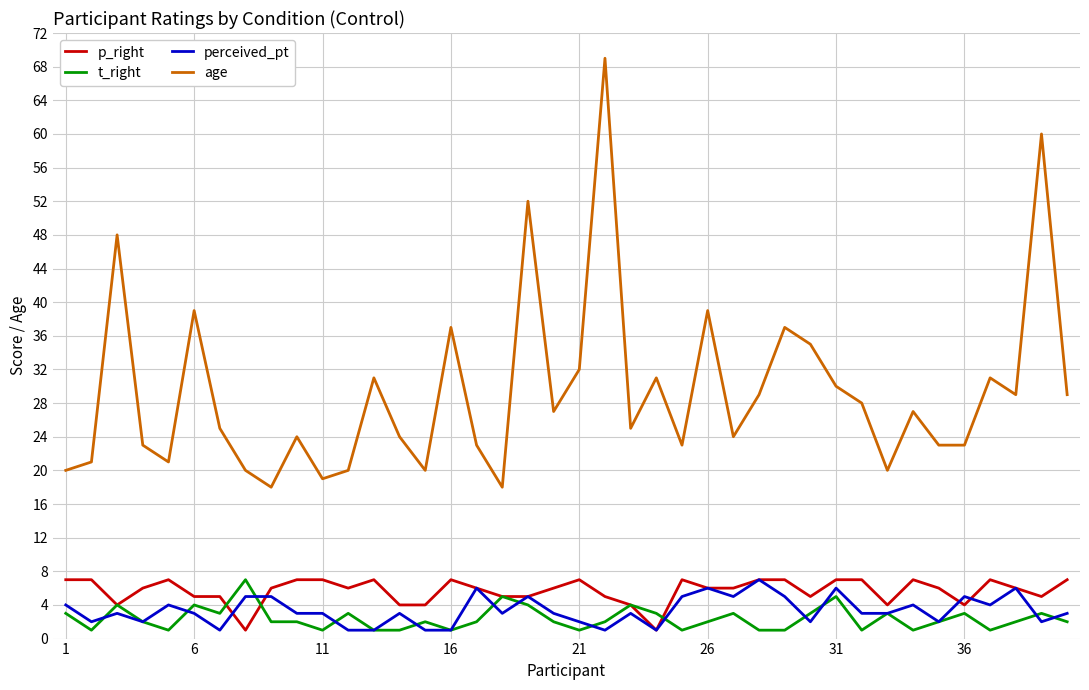

Reading right to left, list all the values displayed in this chart.

p_right: 7	5	6	7	4	6	7	4	7	7	5	7	7	6	6	7	1	4	5	7	6	5	5	6	7	4	4	7	6	7	7	6	1	5	5	7	6	4	7	7
t_right: 2	3	2	1	3	2	1	3	1	5	3	1	1	3	2	1	3	4	2	1	2	4	5	2	1	2	1	1	3	1	2	2	7	3	4	1	2	4	1	3
perceived_pt: 3	2	6	4	5	2	4	3	3	6	2	5	7	5	6	5	1	3	1	2	3	5	3	6	1	1	3	1	1	3	3	5	5	1	3	4	2	3	2	4
age: 29	60	29	31	23	23	27	20	28	30	35	37	29	24	39	23	31	25	69	32	27	52	18	23	37	20	24	31	20	19	24	18	20	25	39	21	23	48	21	20